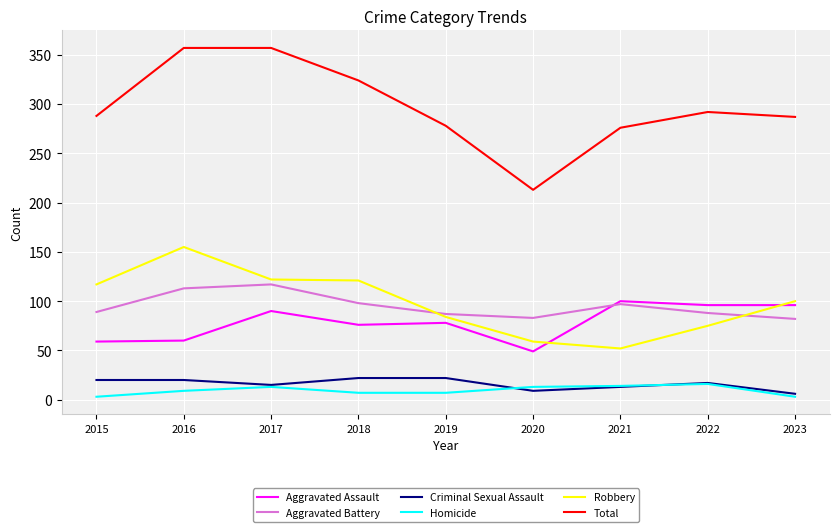

What is the difference between the highest and lowest values at 2018?

317